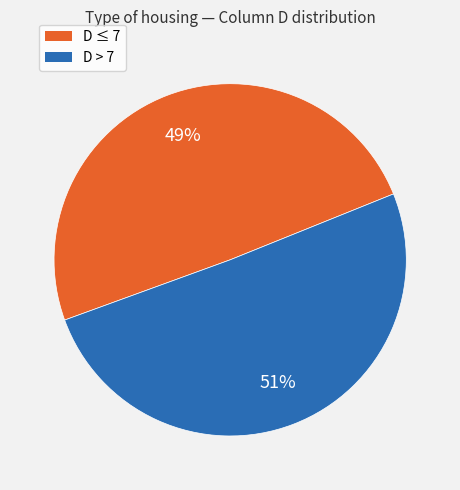

Rank the categories by value from highest to lowest.

D > 7, D ≤ 7